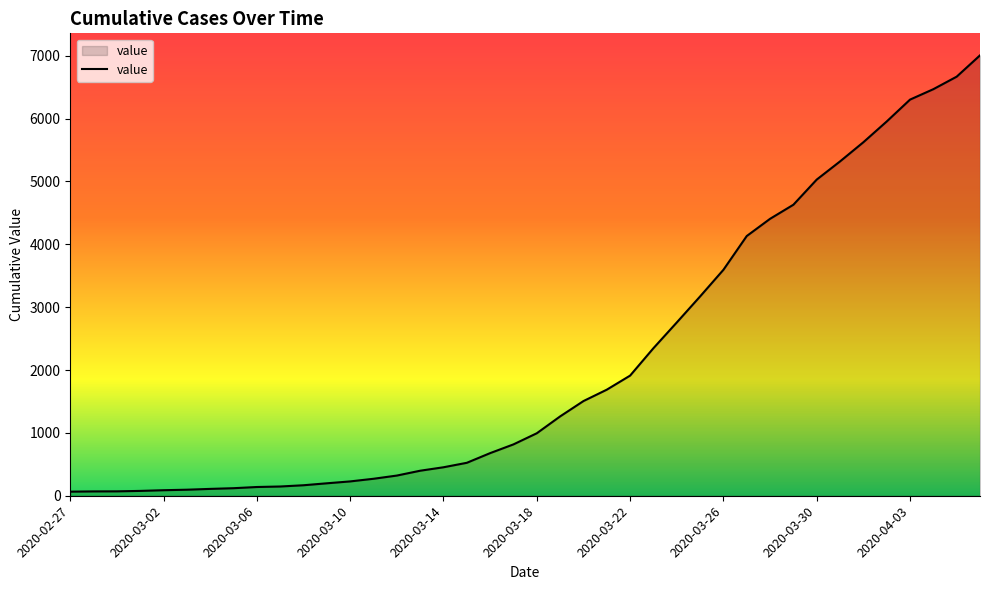

What is the minimum value shown in the chart?

65